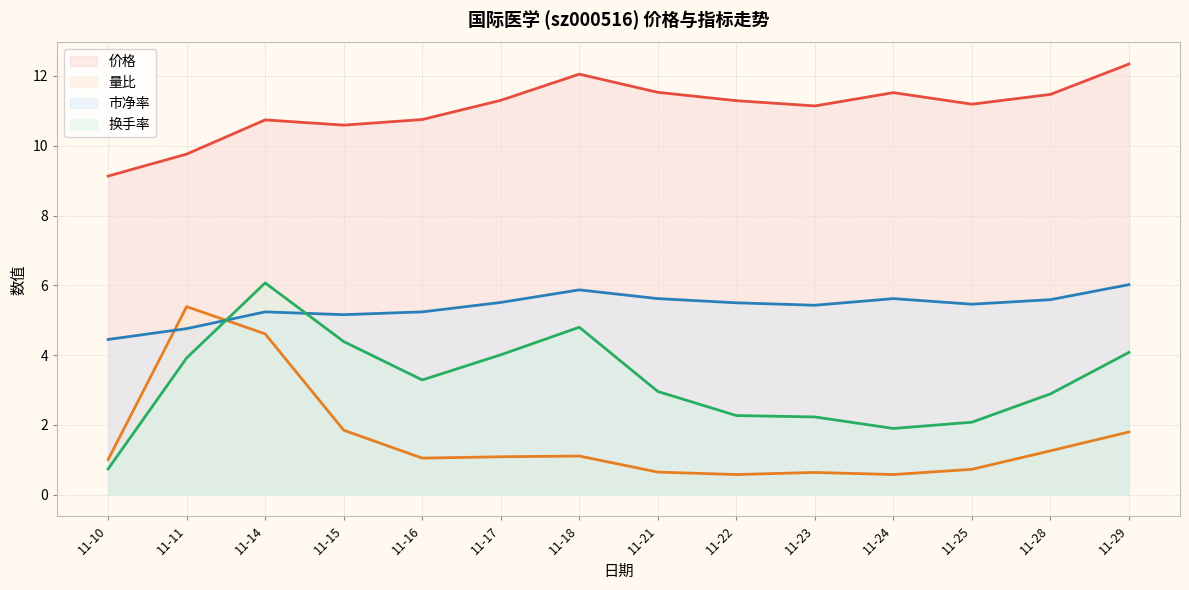

Where is the first local maximum for 市净率?

11-14